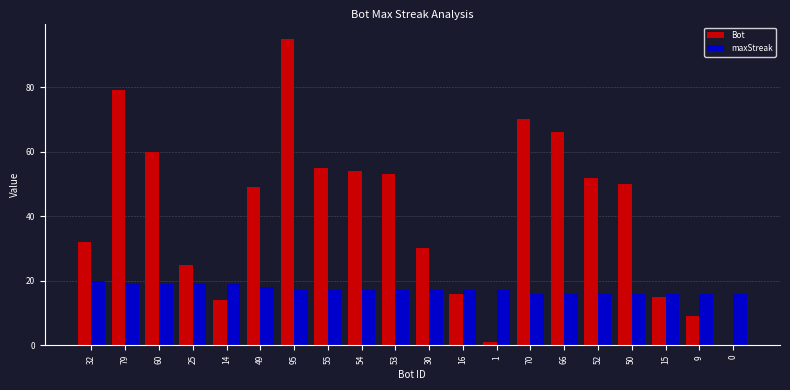

Reading left to right, what are all the values shown in this chart?

Bot: 32	79	60	25	14	49	95	55	54	53	30	16	1	70	66	52	50	15	9	0
maxStreak: 20	19	19	19	19	18	17	17	17	17	17	17	17	16	16	16	16	16	16	16